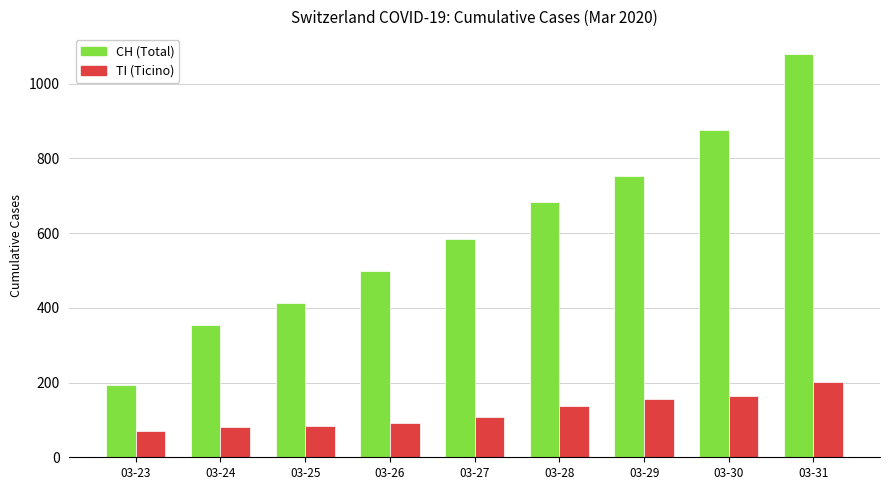

The value of CH (Total) at 03-26 is 499. True or false?

True